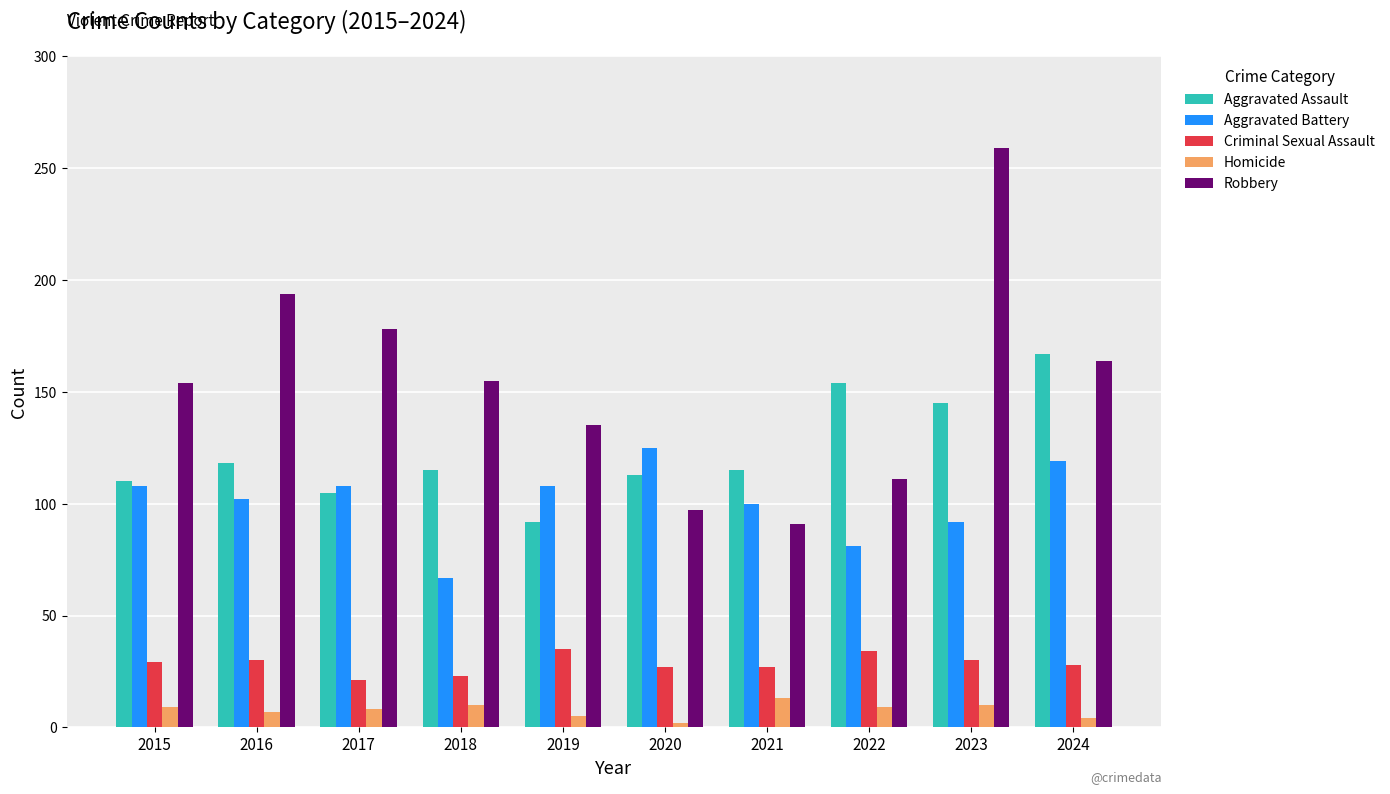

What is the sum of the Aggravated Assault values at 2019 and 2024?

259